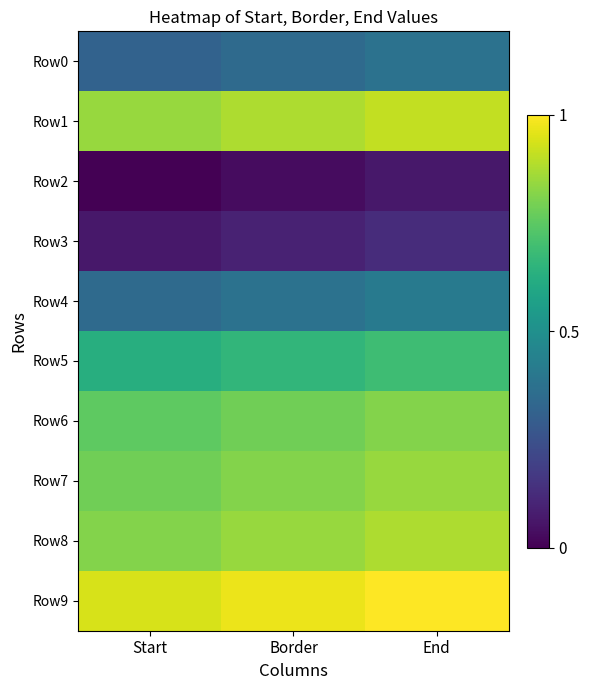

Which series has the widest spread of values?

Row0